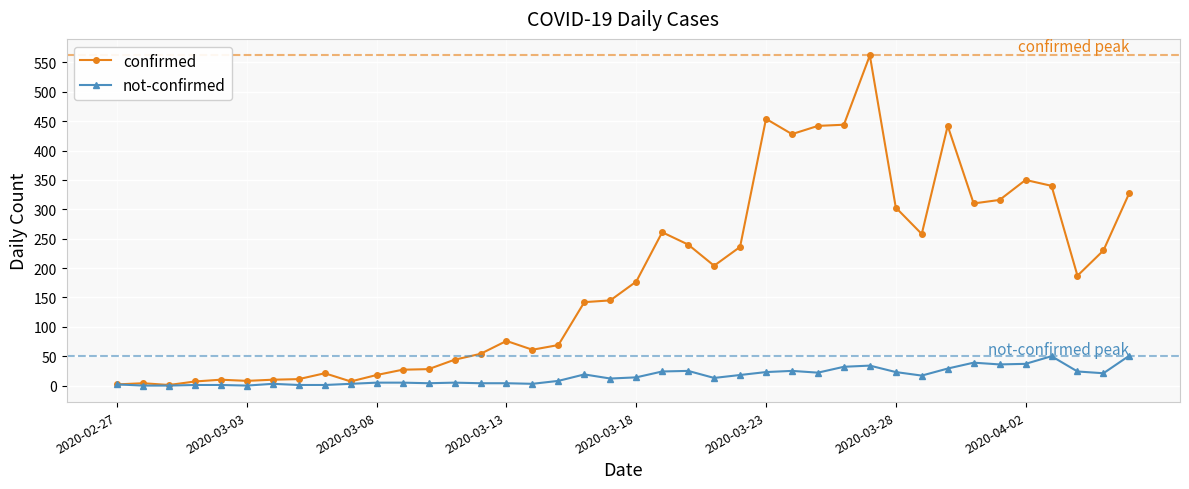

True or false: confirmed has more than 0 interior local peaks.

True